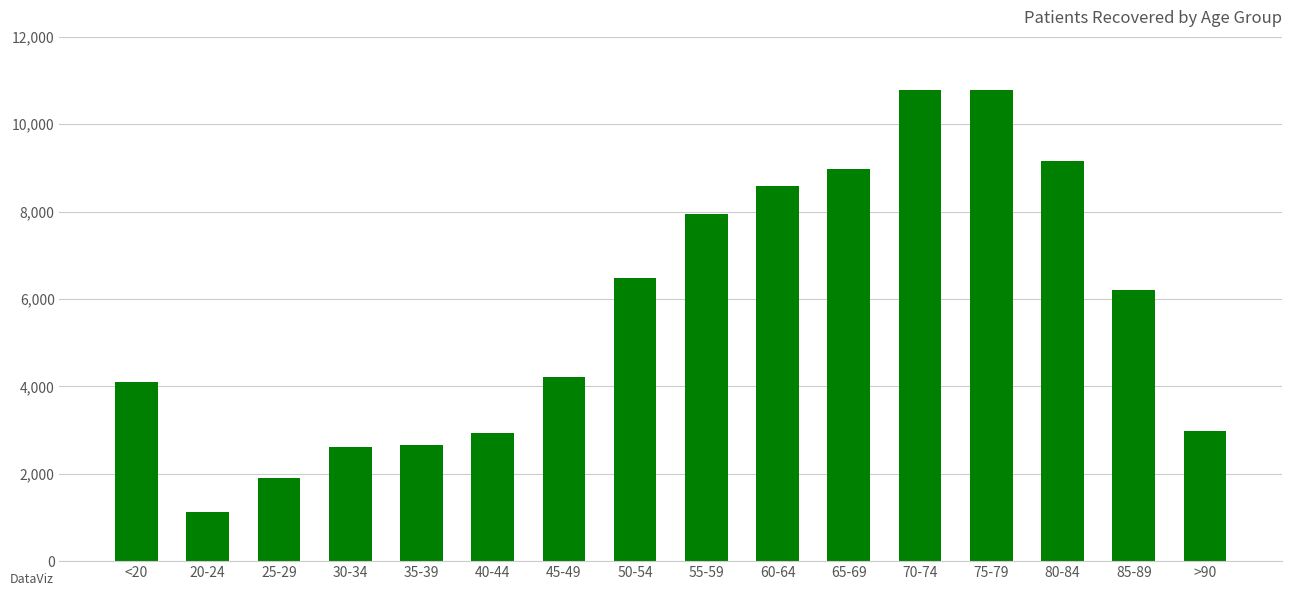

What is the change in value from 25-29 to 80-84?

+7256